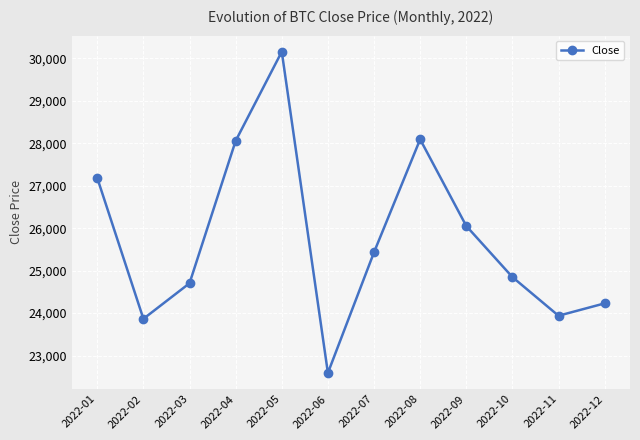

How many interior local valleys (lower than both neighbors) does the data have?

3